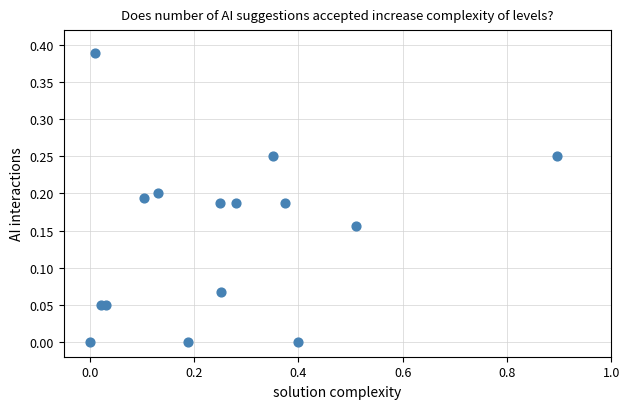

What is the range of X values (max minus min)?

0.9